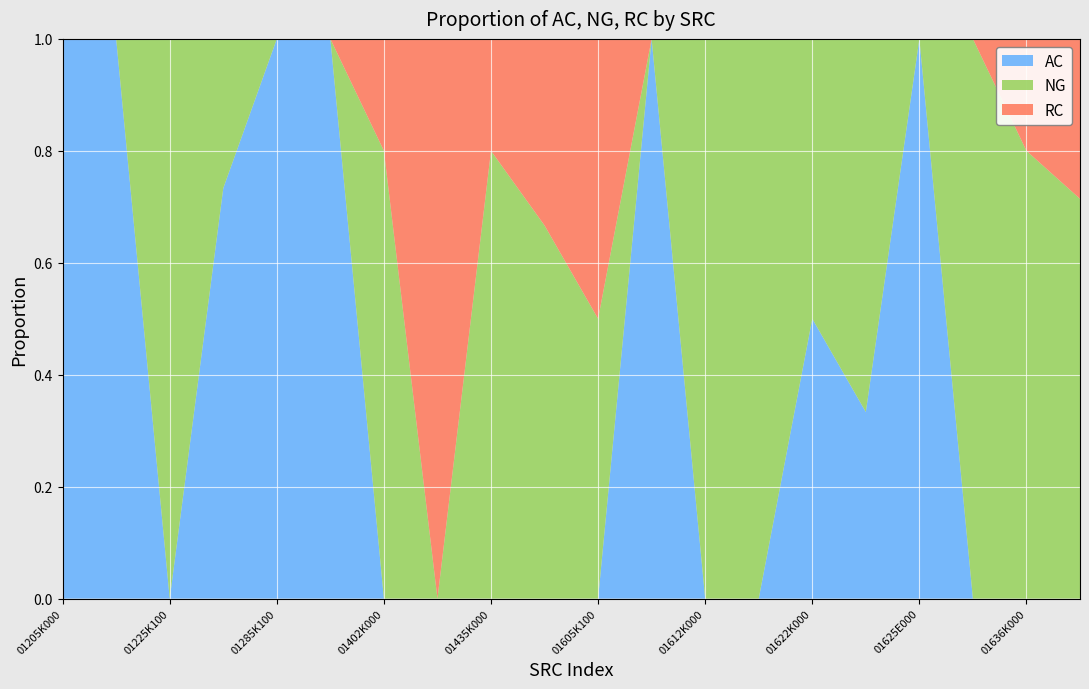

Reading right to left, what are all the values shown in this chart?

AC: 0.0	0.0	0.0	1.0	0.3	0.5	0.0	0.0	1.0	0.0	0.0	0.0	0.0	0.0	1.0	1.0	0.7	0.0	1.0	1.0
NG: 0.7	0.8	1.0	0.0	0.7	0.5	1.0	1.0	0.0	0.5	0.7	0.8	0.0	0.8	0.0	0.0	0.3	1.0	0.0	0.0
RC: 0.3	0.2	0.0	0.0	0.0	0.0	0.0	0.0	0.0	0.5	0.3	0.2	1.0	0.2	0.0	0.0	0.0	0.0	0.0	0.0